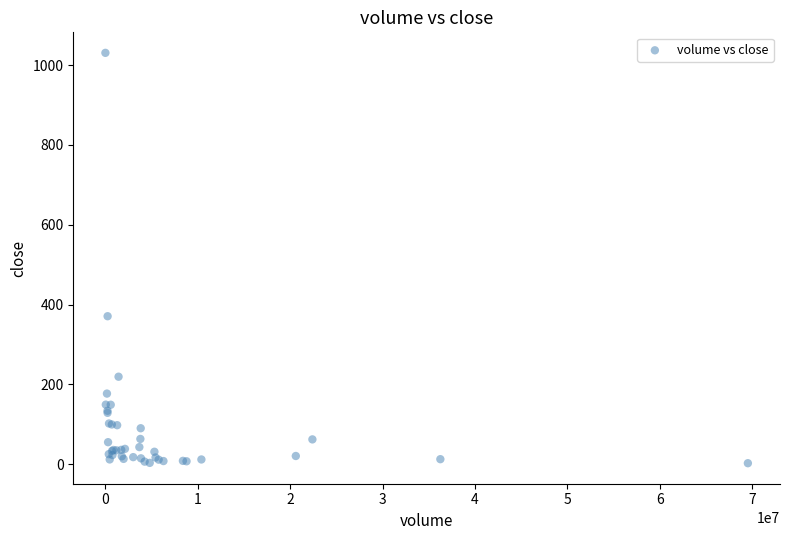

What Y value in the scatter plot is closest to 516?

370.8